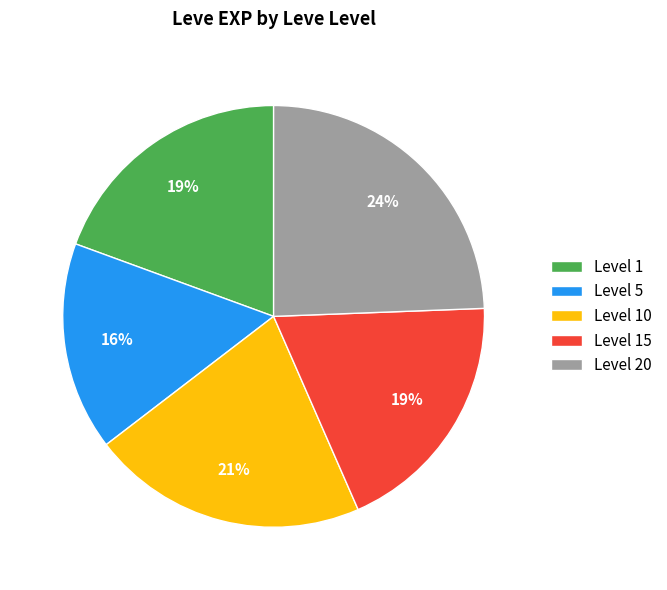

What is the largest slice in the pie chart?

Level 20